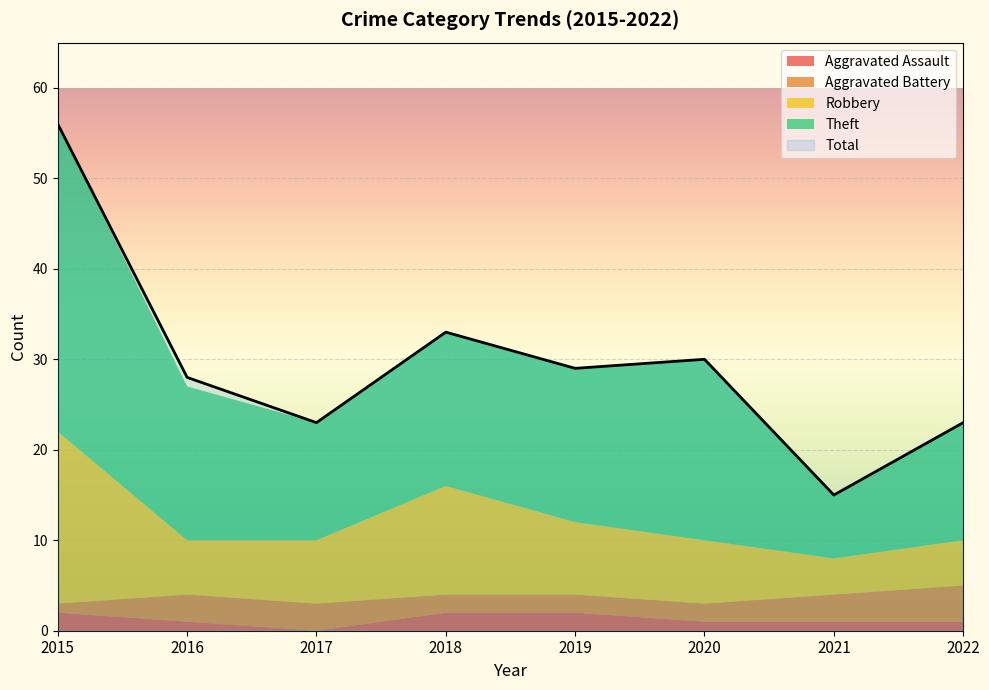

Reading left to right, transcribe all the data shown in this chart.

Aggravated Assault: 2015=2	2016=1	2017=0	2018=2	2019=2	2020=1	2021=1	2022=1
Aggravated Battery: 2015=1	2016=3	2017=3	2018=2	2019=2	2020=2	2021=3	2022=4
Robbery: 2015=19	2016=6	2017=7	2018=12	2019=8	2020=7	2021=4	2022=5
Theft: 2015=34	2016=17	2017=13	2018=17	2019=17	2020=20	2021=7	2022=13
Total: 2015=56	2016=28	2017=23	2018=33	2019=29	2020=30	2021=15	2022=23